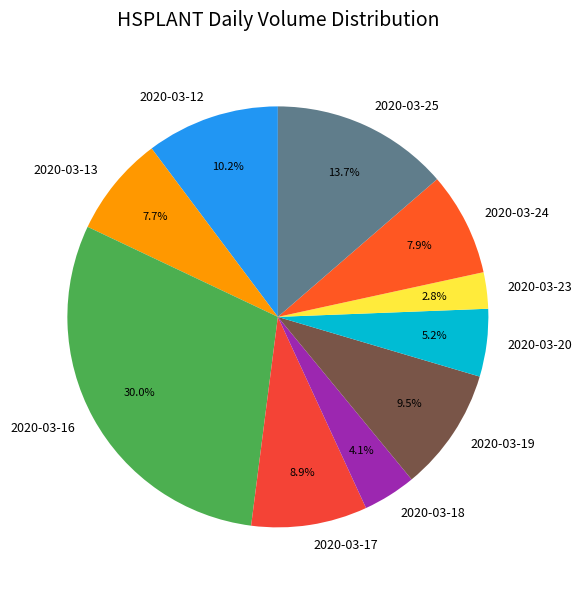

Which has a higher value, 2020-03-17 or 2020-03-24?

2020-03-17